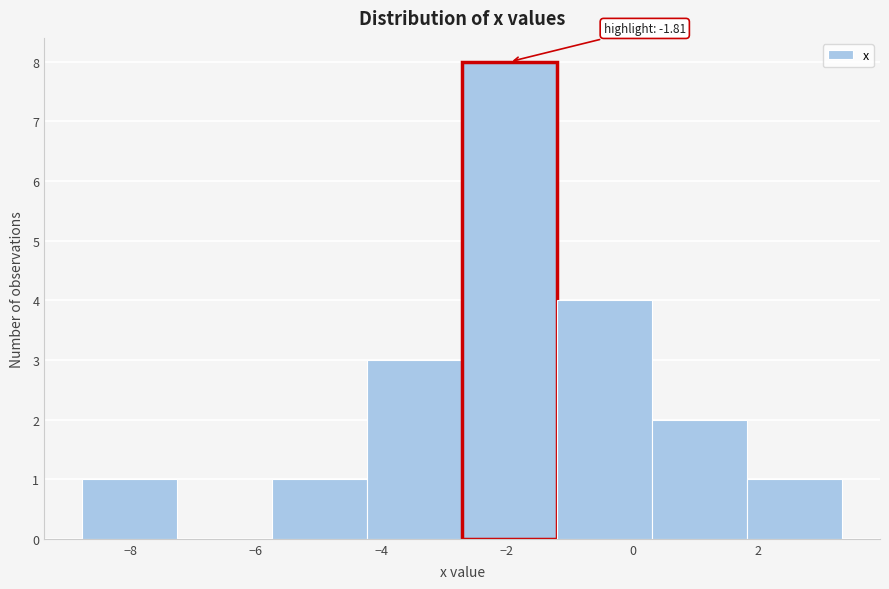

Which range on the x-axis has the tallest bar?

-2.8 to -1.2